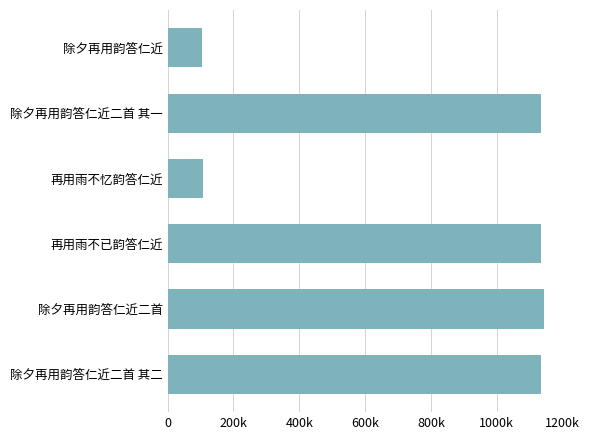

Does the chart contain any negative values?

No